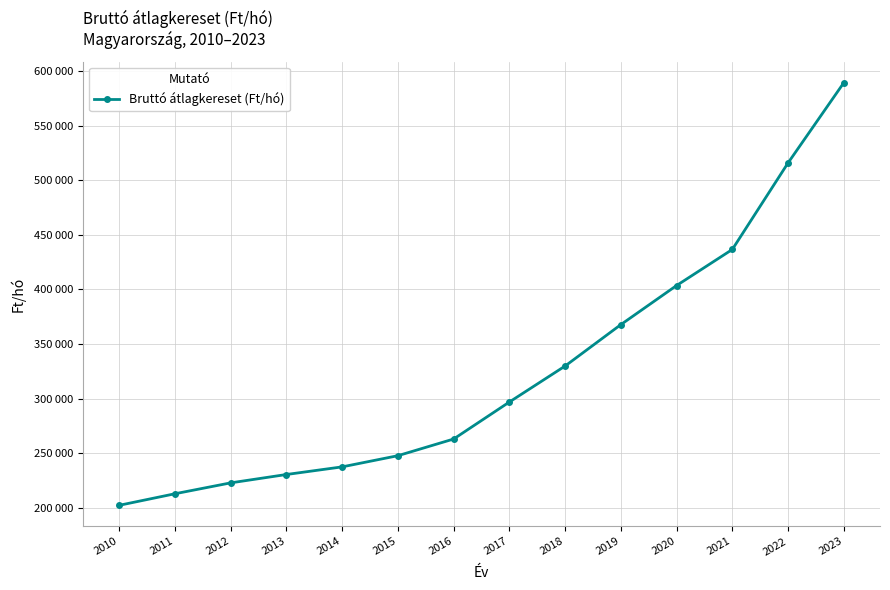

True or false: there are more than 1 points higher than both neighbors.

False